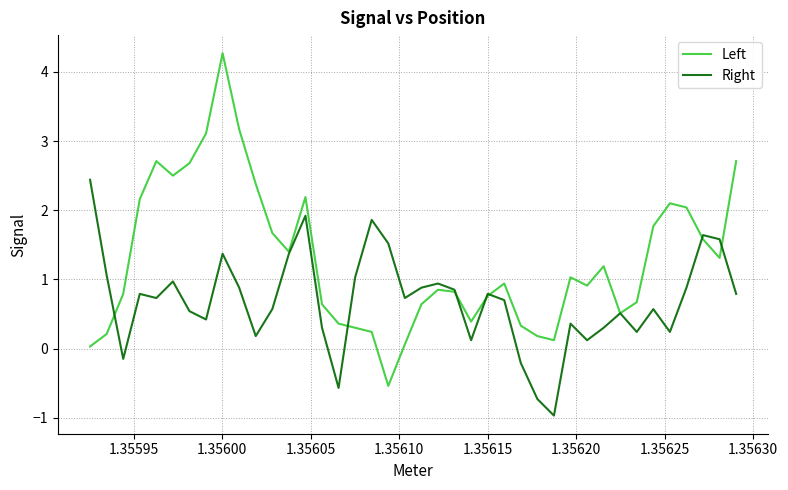

What is the difference between the second highest and minimum values in the Right series?

2.9